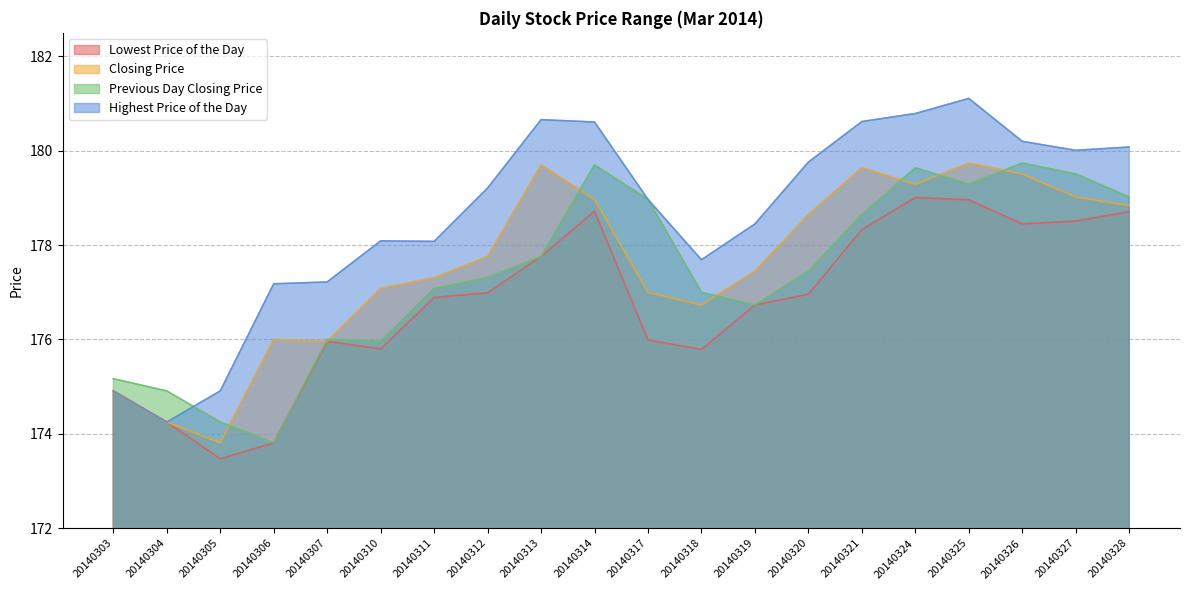

Which category has the lowest value in the Closing Price series?

20140305